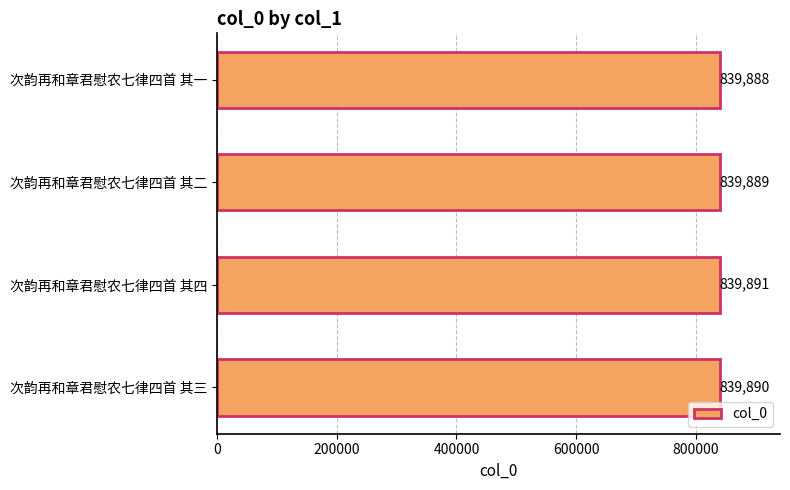

Does the chart contain stacked bars?

No